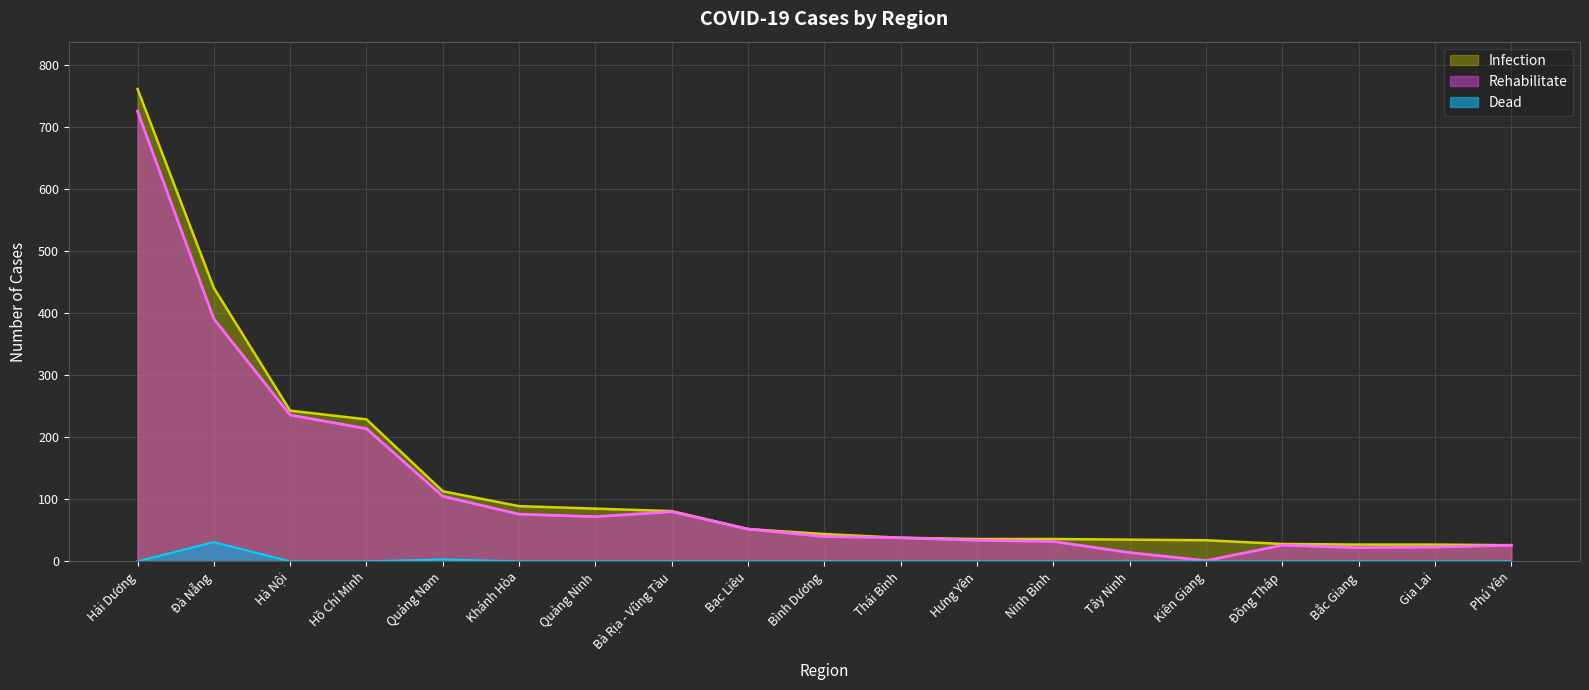

At which label does Rehabilitate first exceed 40?

Hải Dương